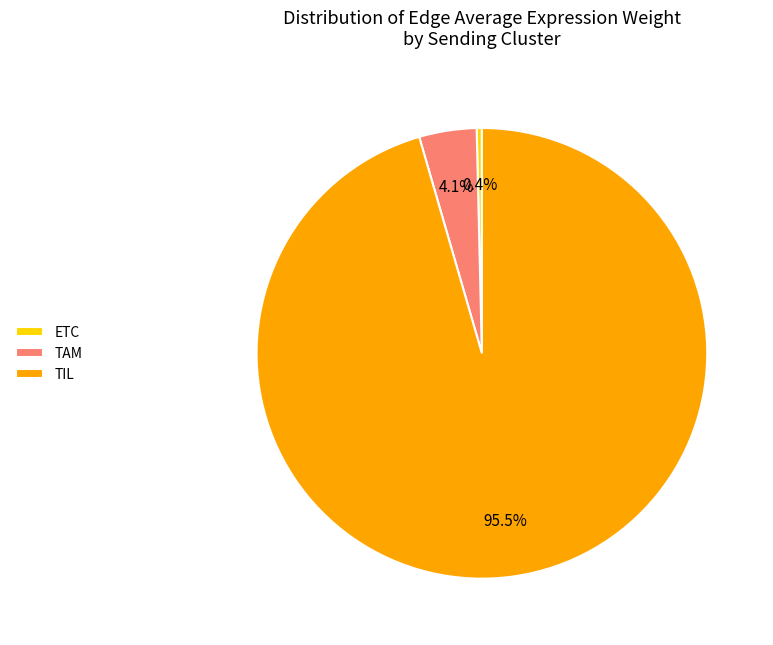

Combined, what portion of the pie is ETC and TIL?

95.9%